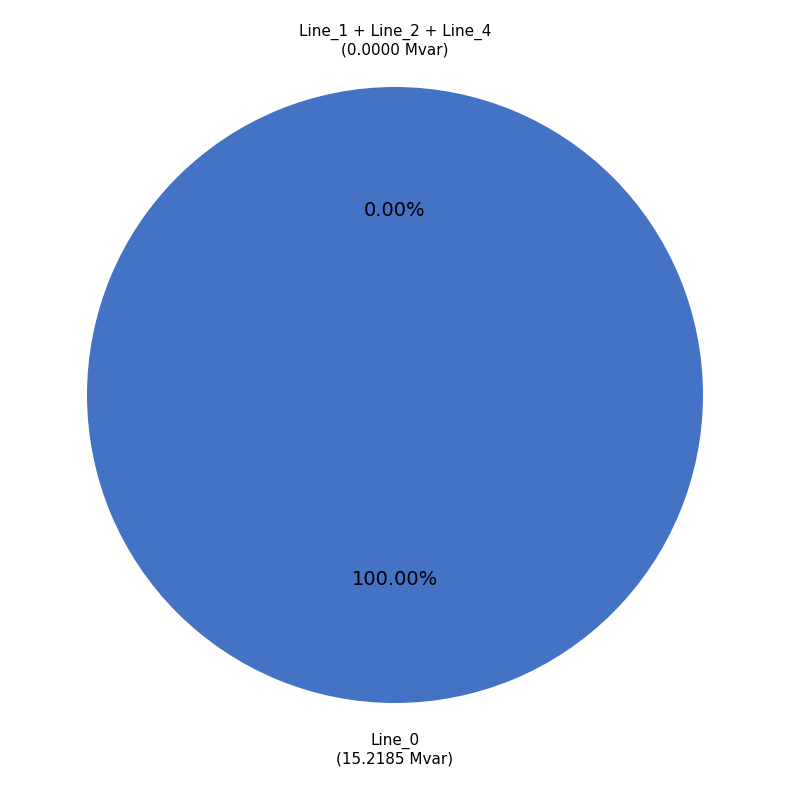

Combined, what portion of the pie is Line_0 and Line_1?

100.0%